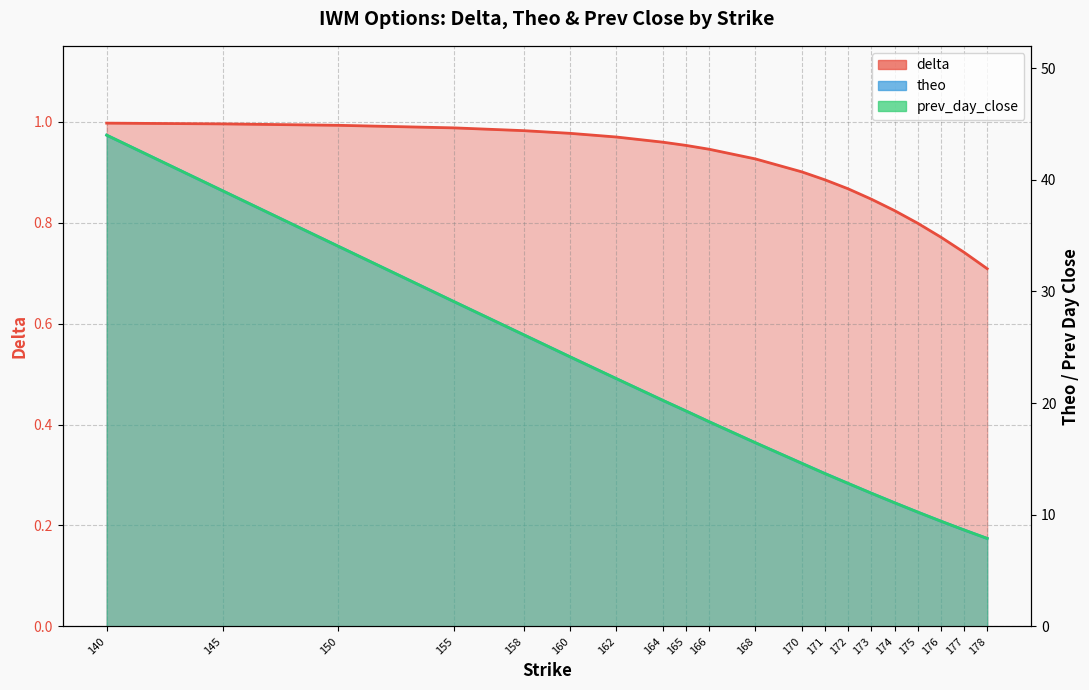

True or false: theo and prev_day_close cross at least once.

True